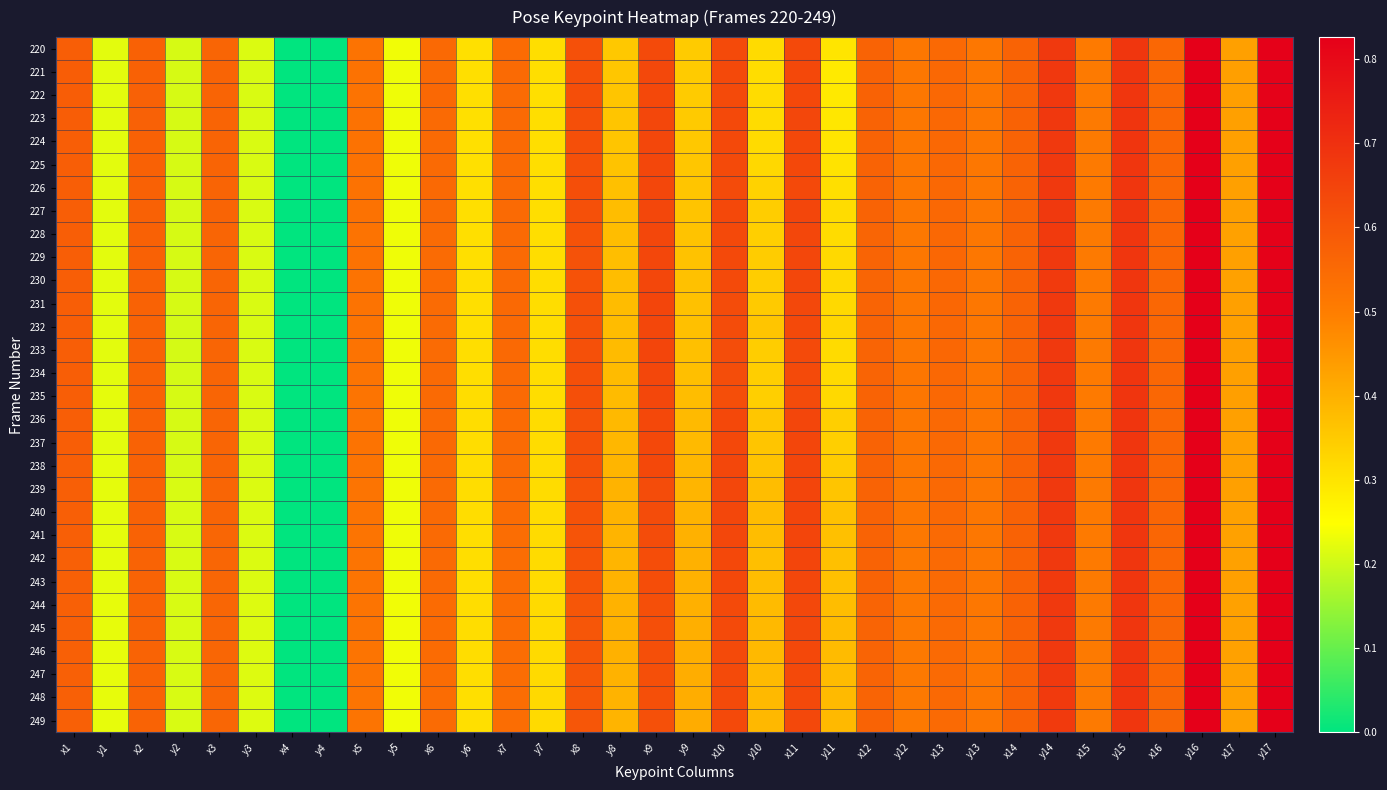

List the series in order of their peak value, lowest first.

220, 223, 228, 224, 226, 222, 225, 229, 227, 221, 230, 231, 232, 244, 238, 245, 236, 240, 242, 243, 235, 237, 234, 241, 233, 246, 247, 248, 249, 239